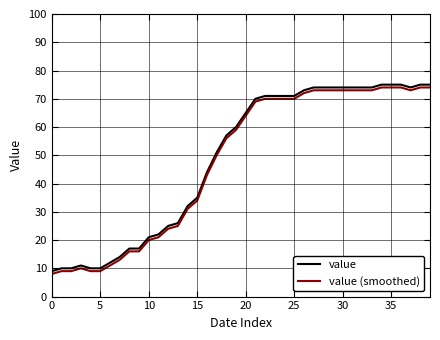

True or false: value and value (smoothed) cross at least once.

False